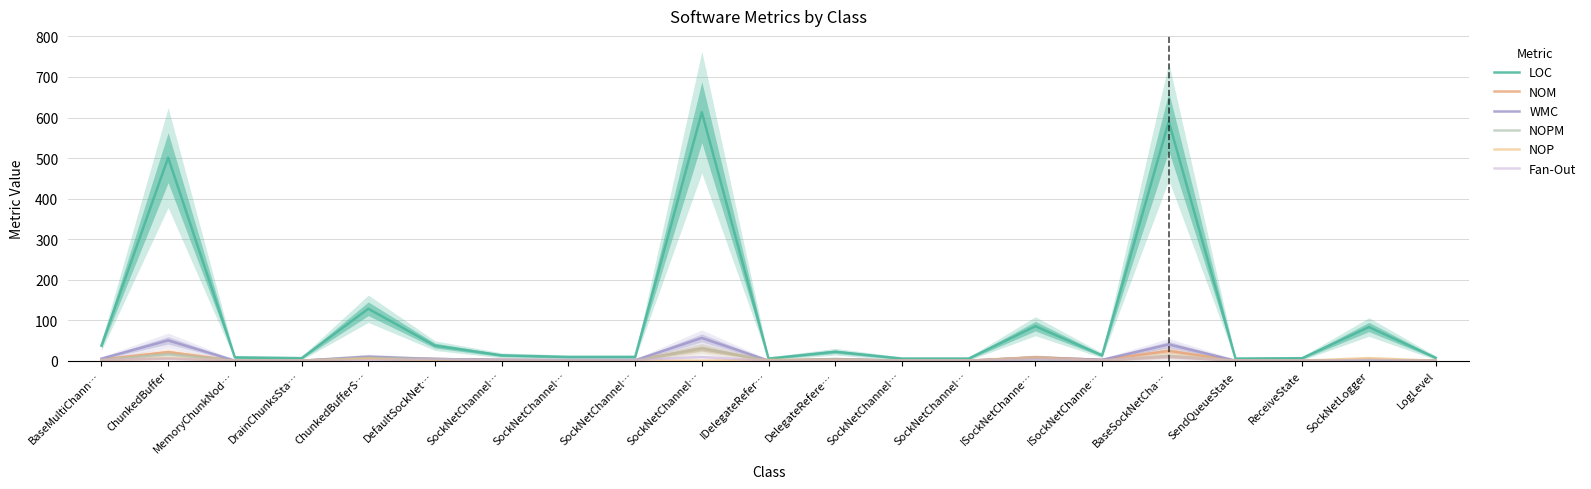

True or false: NOPM and LOC intersect in this chart.

False